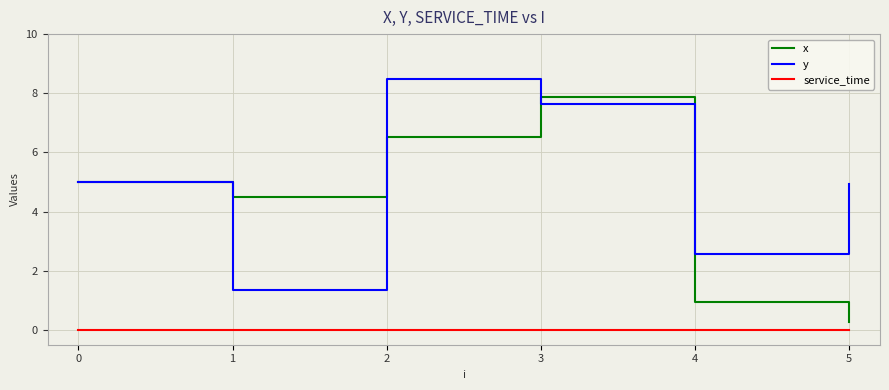

At which category is the sum across all series the highest?

3